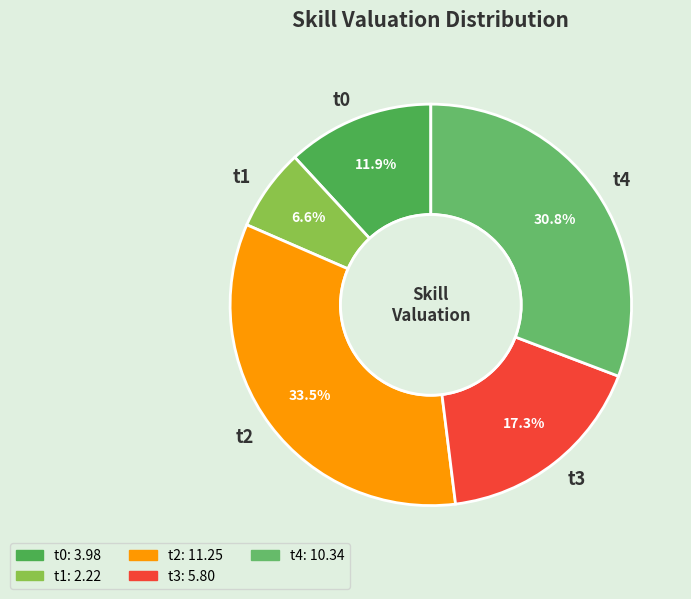

To the nearest percent, what is the combined percentage of t2 and t1?

40%